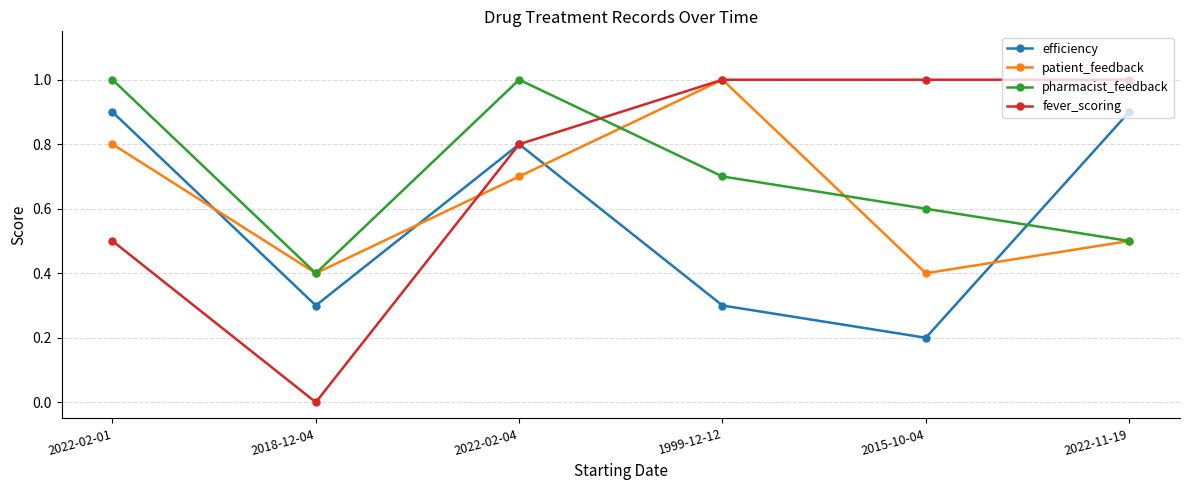

At how many categories does at least one series exceed 0?

6